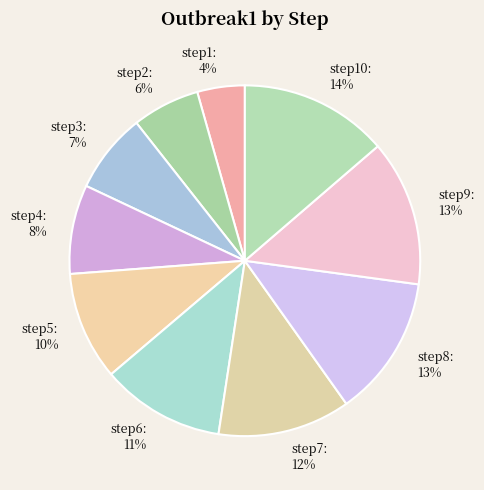

What is the smallest slice in the pie chart?

step1